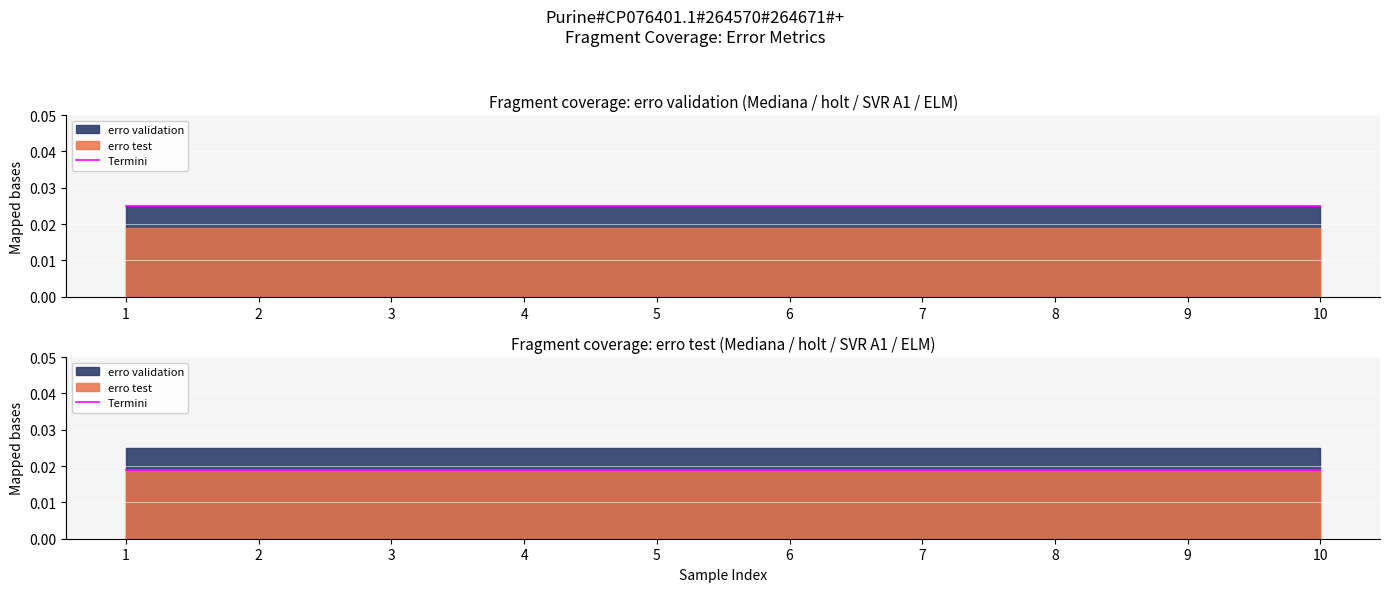

True or false: erro validation and erro test intersect in this chart.

False